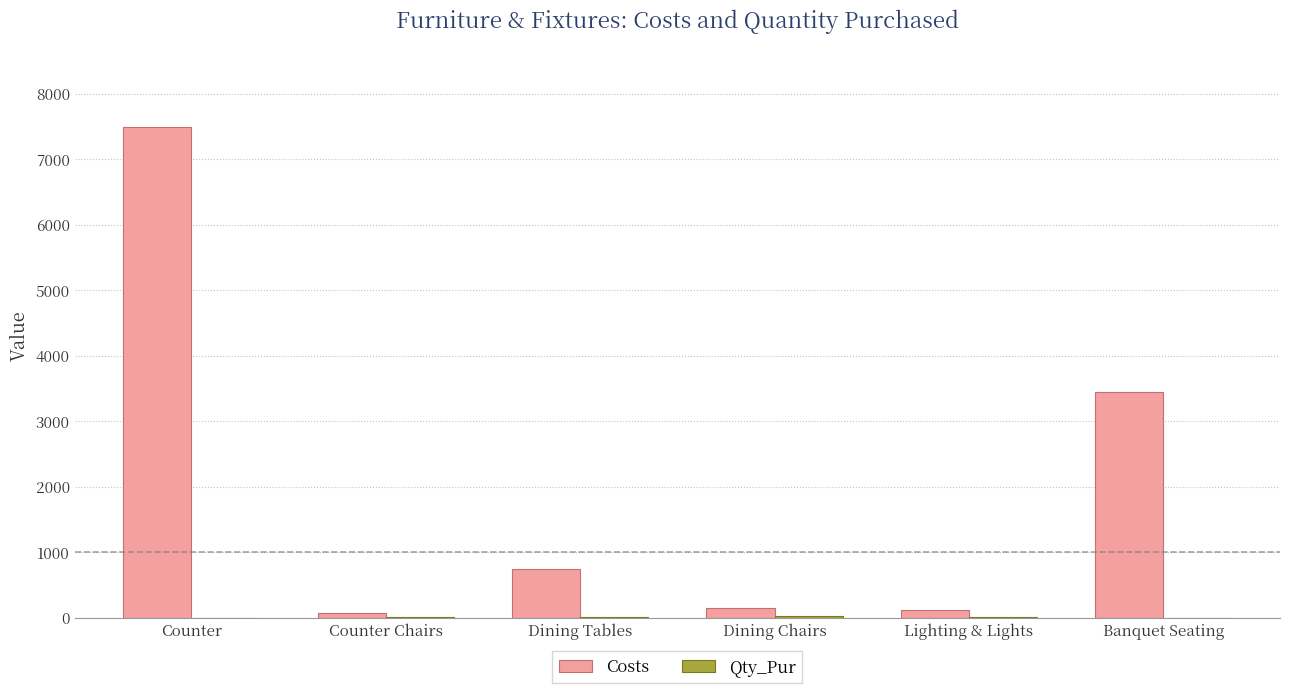

Which category has the highest value in the Costs series?

Counter